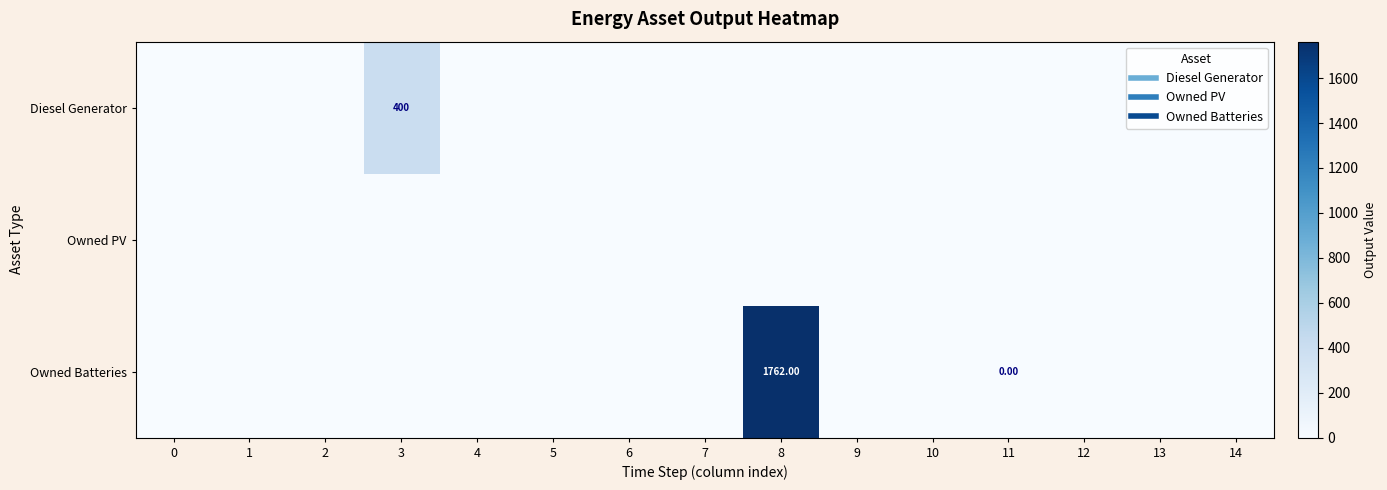

The value of Owned PV at 3 is 0.0. True or false?

True